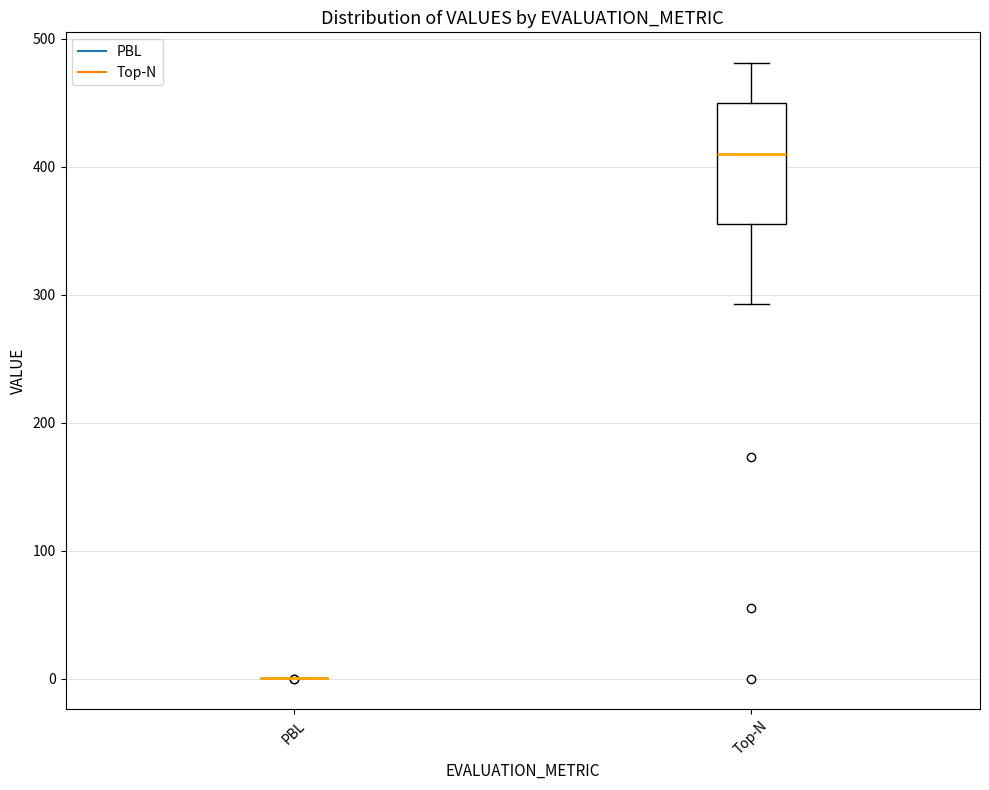

Reading left to right, transcribe this box plot: for each box, give where its median line is, the range the box spans, and where its two whiskers end, as read against the y-axis. The values are not printed on the chart, so give them approximately, as read against the axis.

PBL: box collapsed to a line at 0, whiskers 0 to 0
Top-N: median 410, box 360 to 450, whiskers 290 to 480